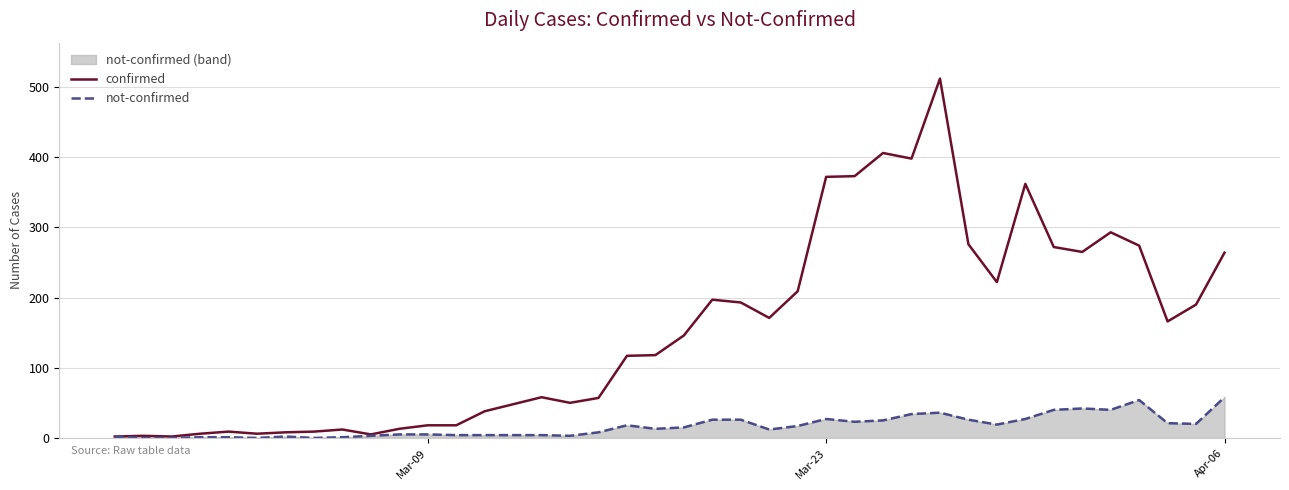

Does the chart display data point markers on the line(s)?

No